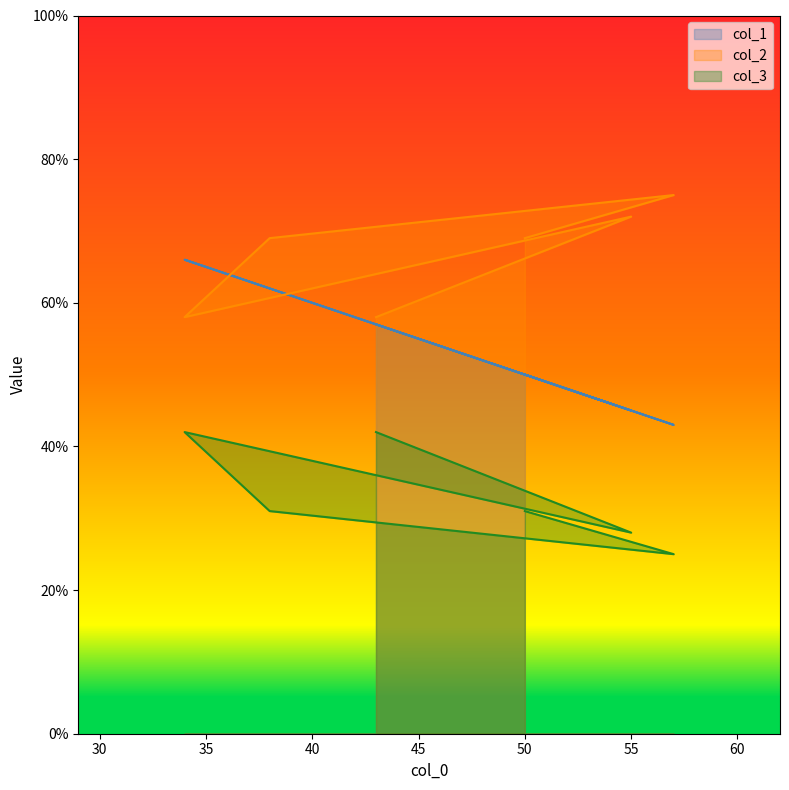

Reading left to right, list all the values displayed in this chart.

col_1: 50	43	62	66	45	57
col_2: 69	75	69	58	72	58
col_3: 31	25	31	42	28	42